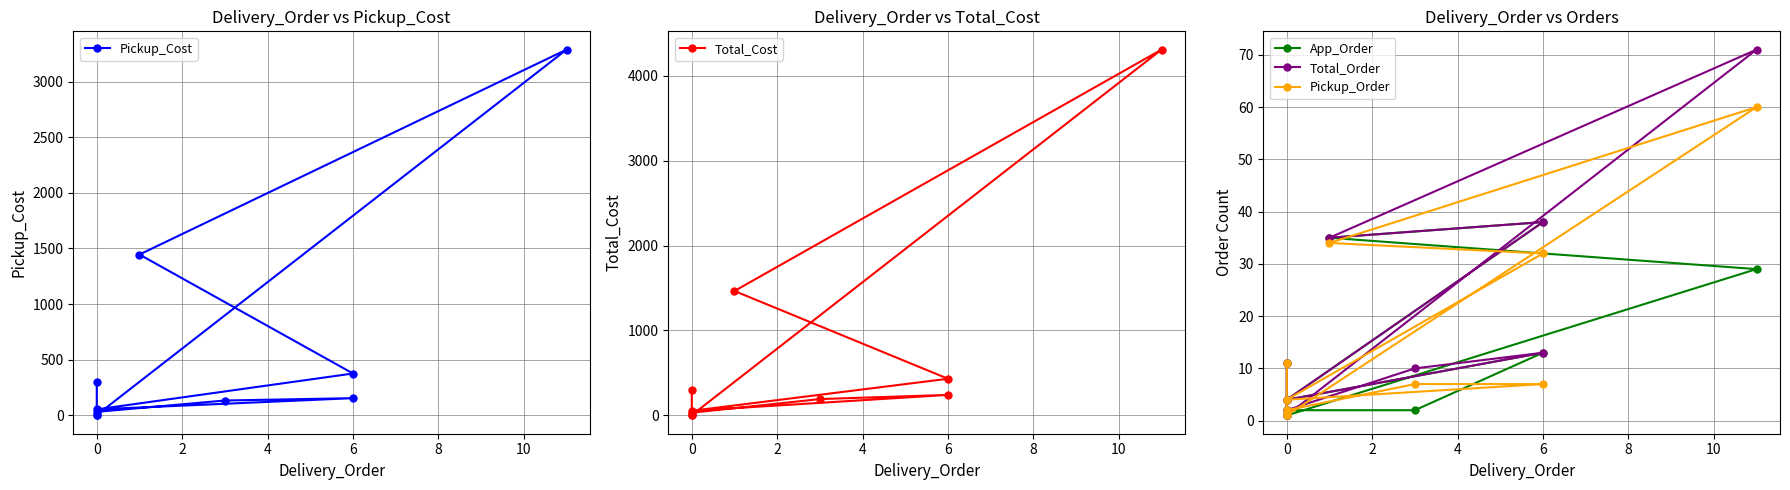

Where is the first local maximum for Pickup_Order?

8